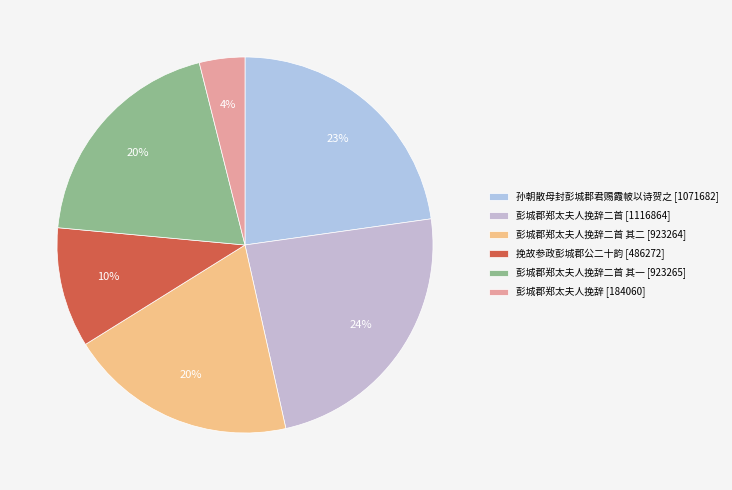

Rank the categories by value from lowest to highest.

彭城郡郑太夫人挽辞, 挽故参政彭城郡公二十韵, 彭城郡郑太夫人挽辞二首 其二, 彭城郡郑太夫人挽辞二首 其一, 孙朝散母封彭城郡君赐霞帔以诗贺之, 彭城郡郑太夫人挽辞二首